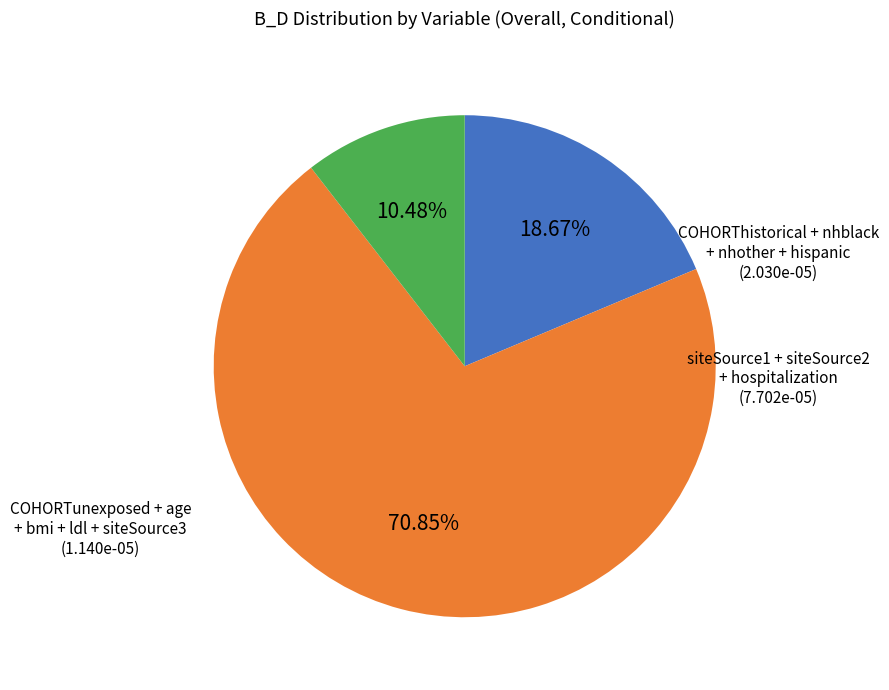

Does any single category account for the majority?

Yes